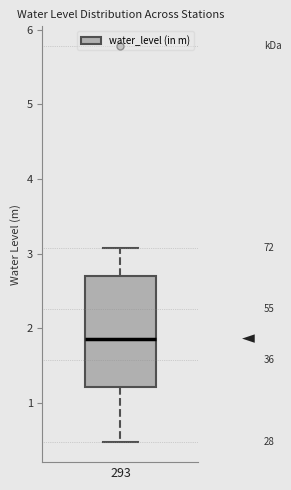

Transcribe this box plot: give where the median line is, the range the box spans, and where the two whiskers end, as read against the y-axis. The values are not printed on the chart, so give them approximately, as read against the axis.

median 1.9, box 1.2 to 2.7, whiskers 0.5 to 3.1